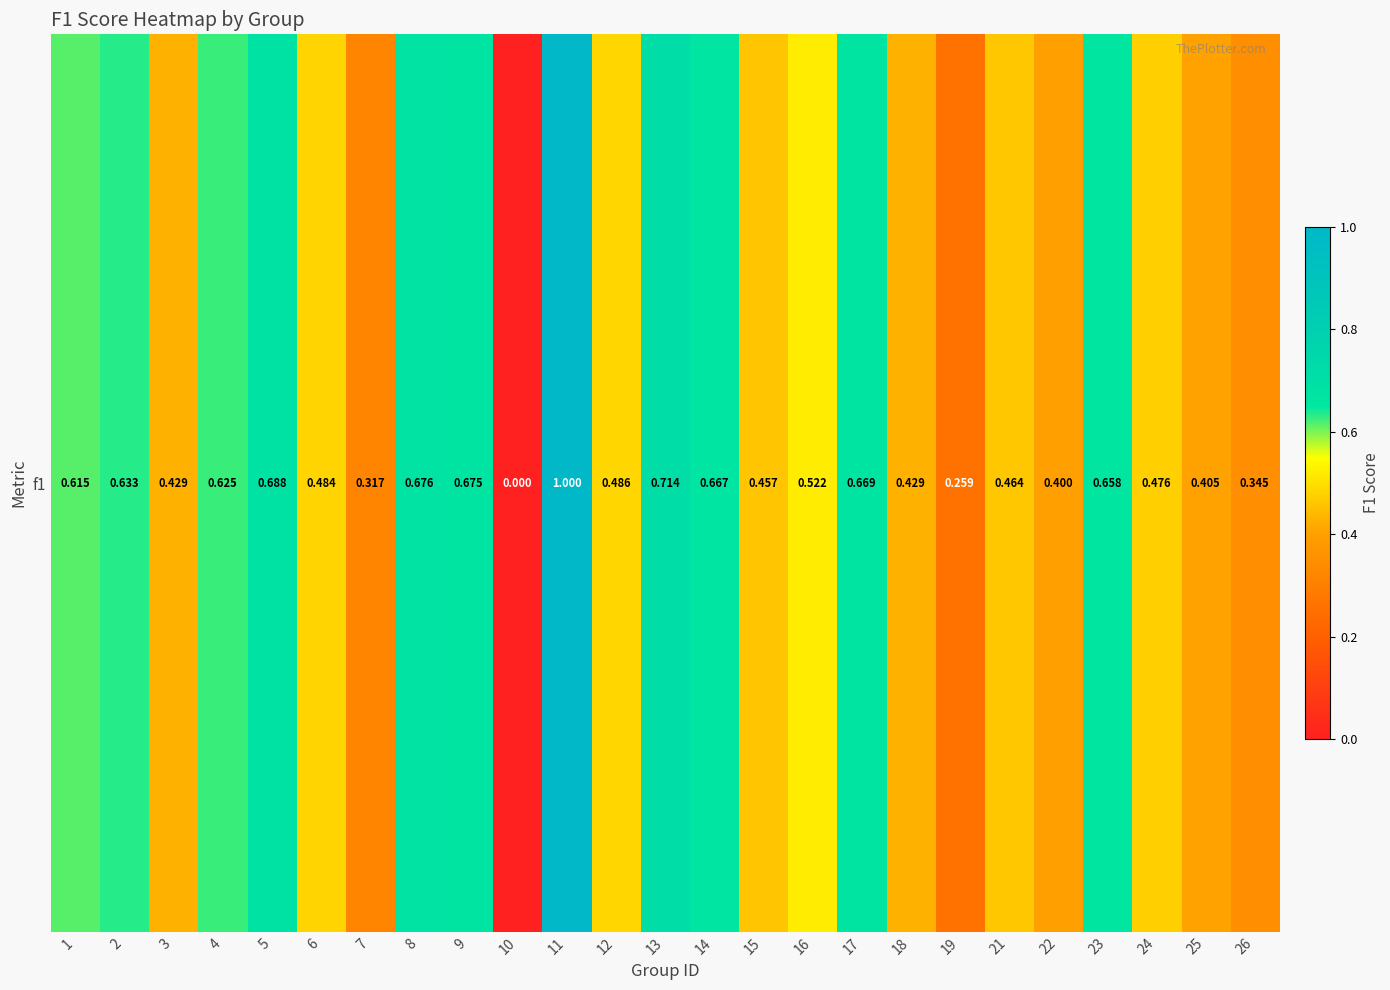

List the labels in order of value, largest first.

11, 13, 5, 8, 9, 17, 14, 23, 2, 4, 1, 16, 12, 6, 24, 21, 15, 3, 18, 25, 22, 26, 7, 19, 10